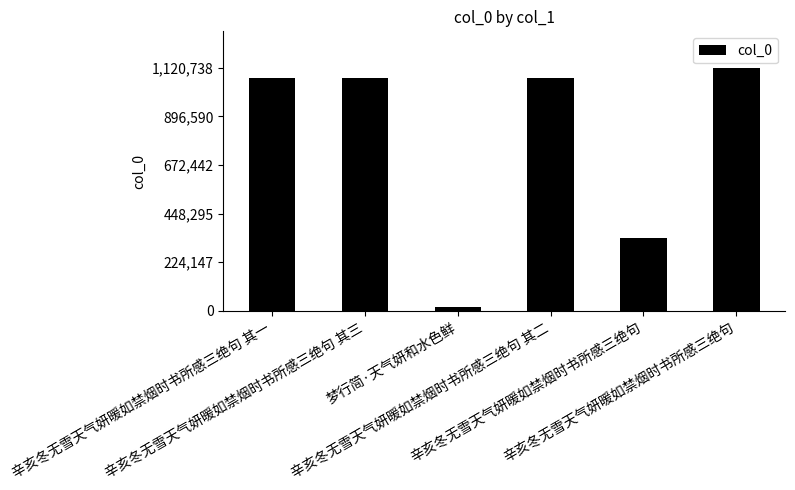

How many distinct data groups are displayed?

1